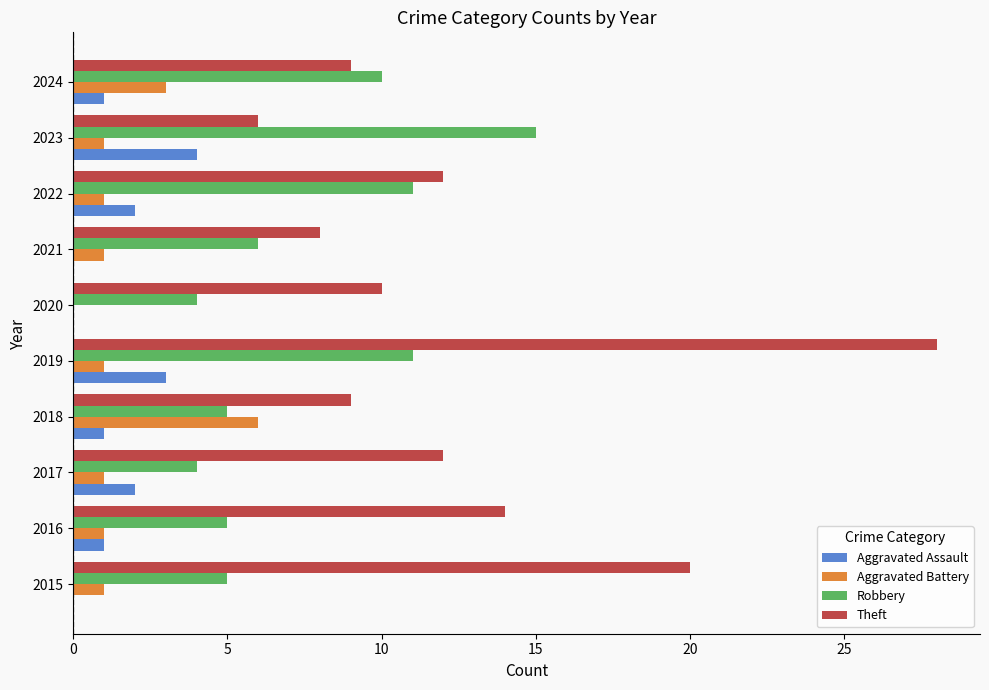

Is it true that Robbery equals 8 at 2016?

False